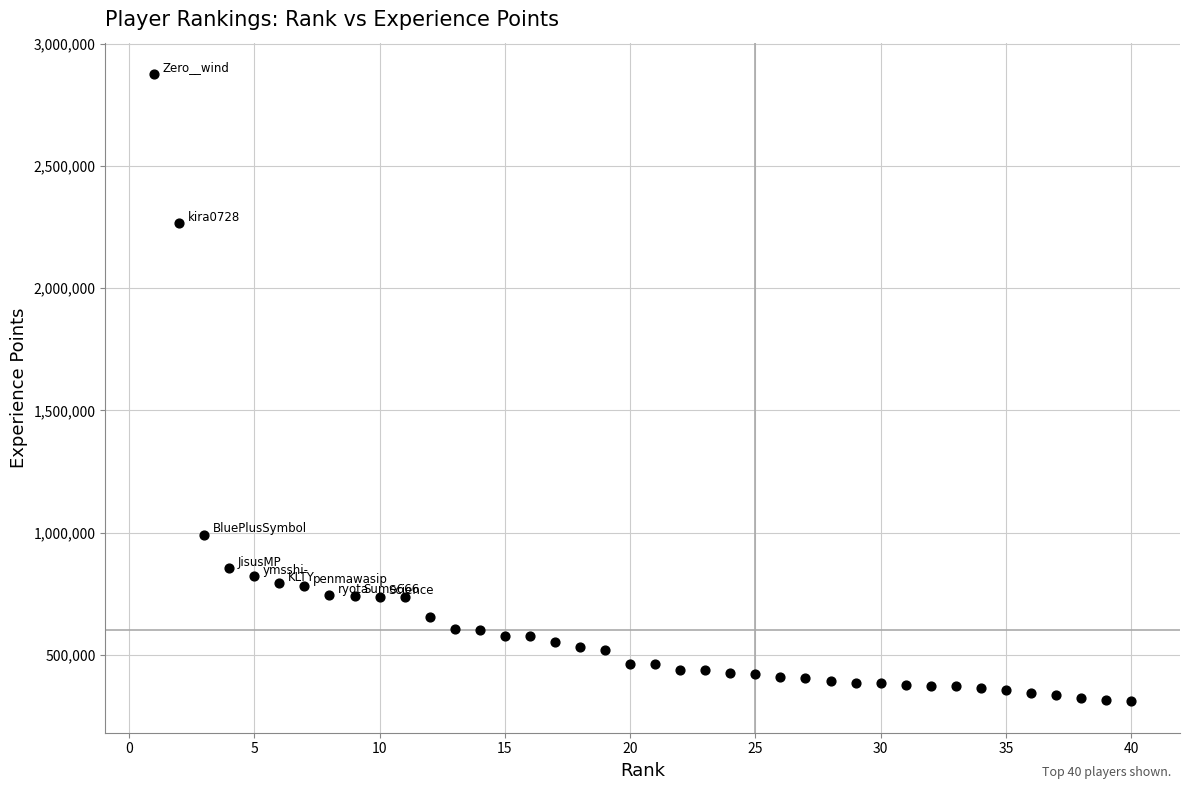

What is the range of X values (max minus min)?

39